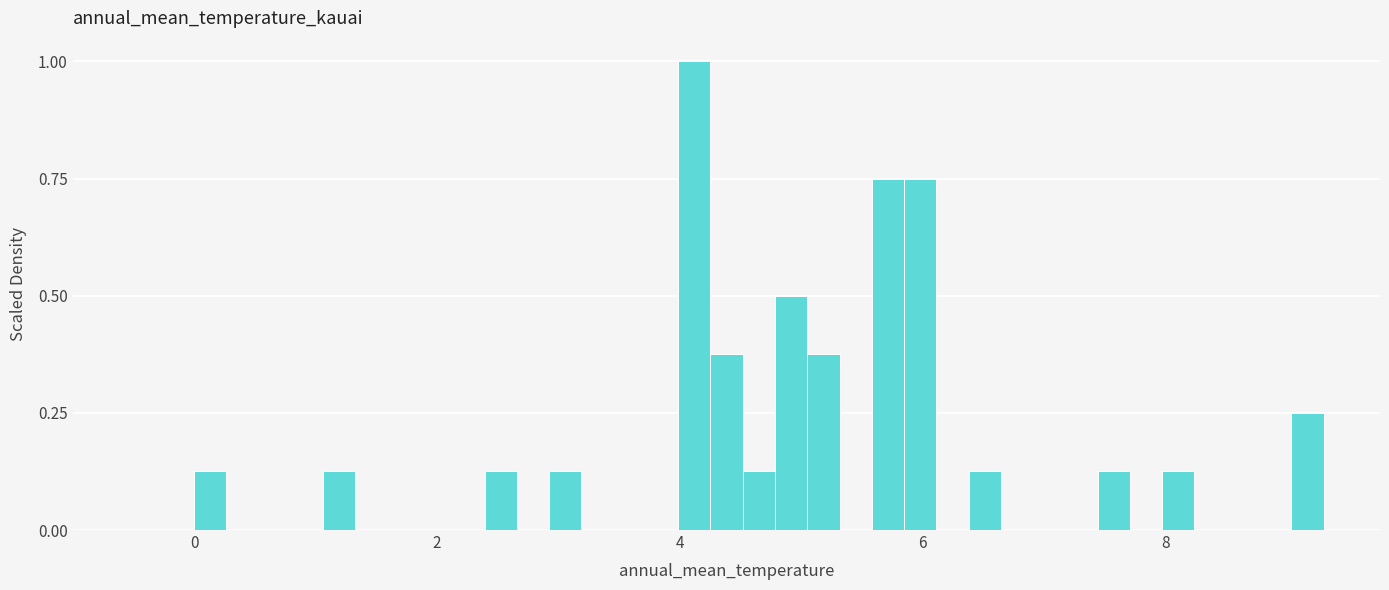

Read against the x-axis, roughly where is the centre of the tallest bar?

4.2